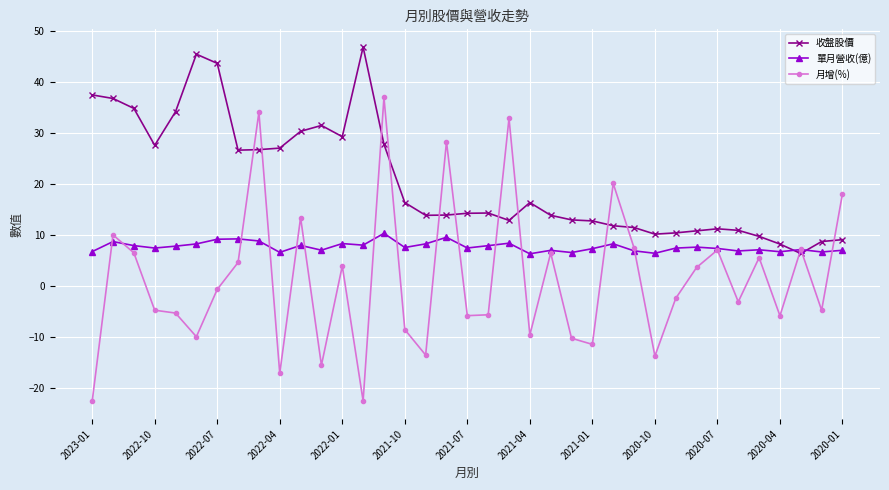

What is the smallest value displayed?

-22.7